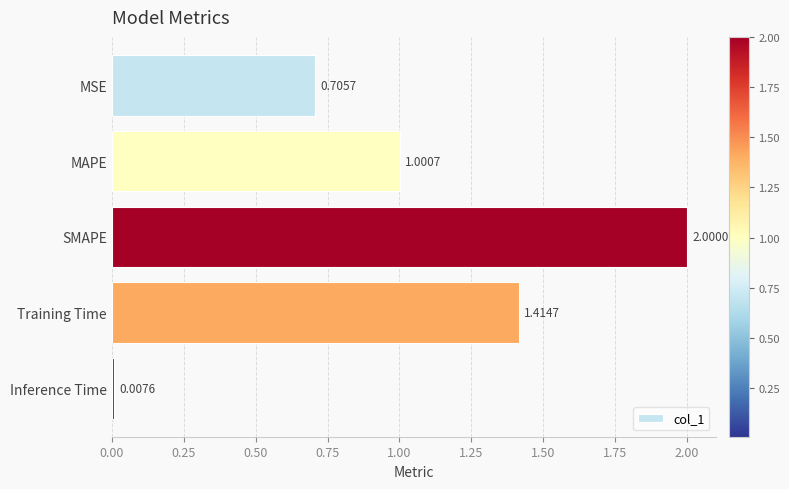

Which label corresponds to the smallest value in the chart?

Inference Time